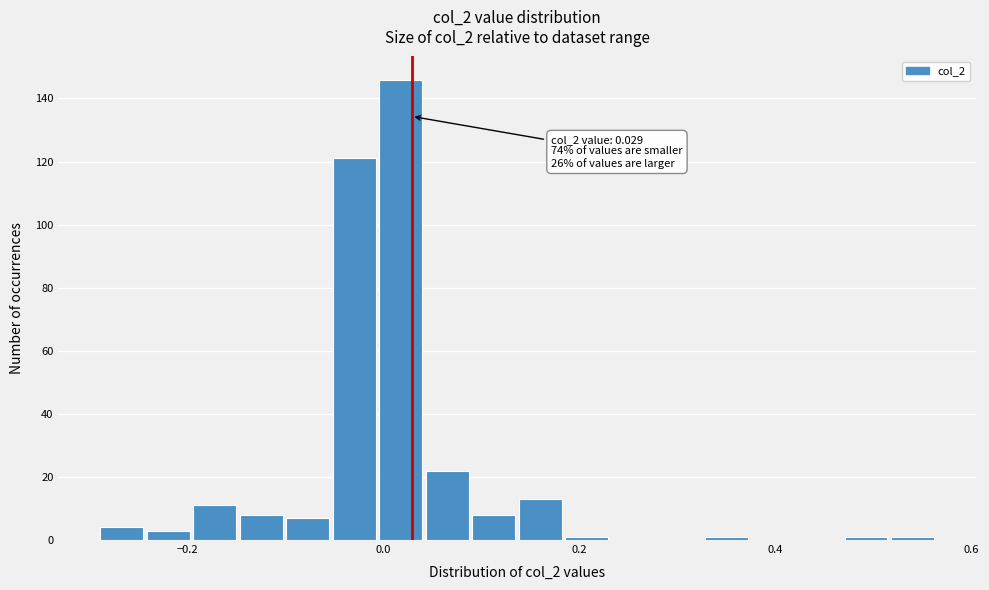

Around what value on the x-axis is the tallest bar? Give the approximate position of its centre, as read against the axis.

0.02